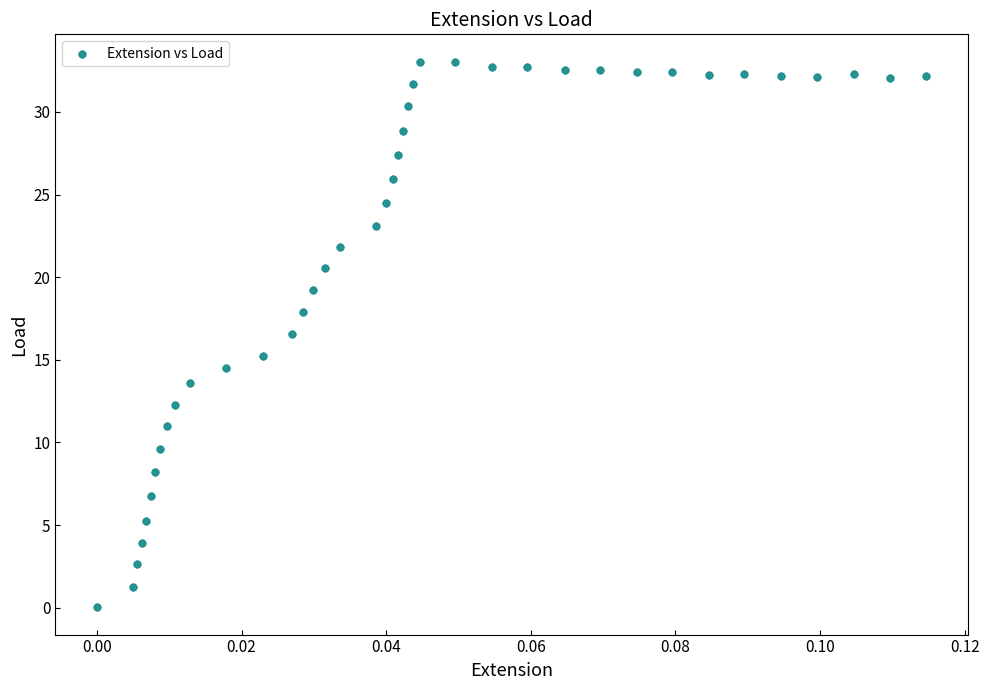

What is the range of Y values (max minus min)?

33.0